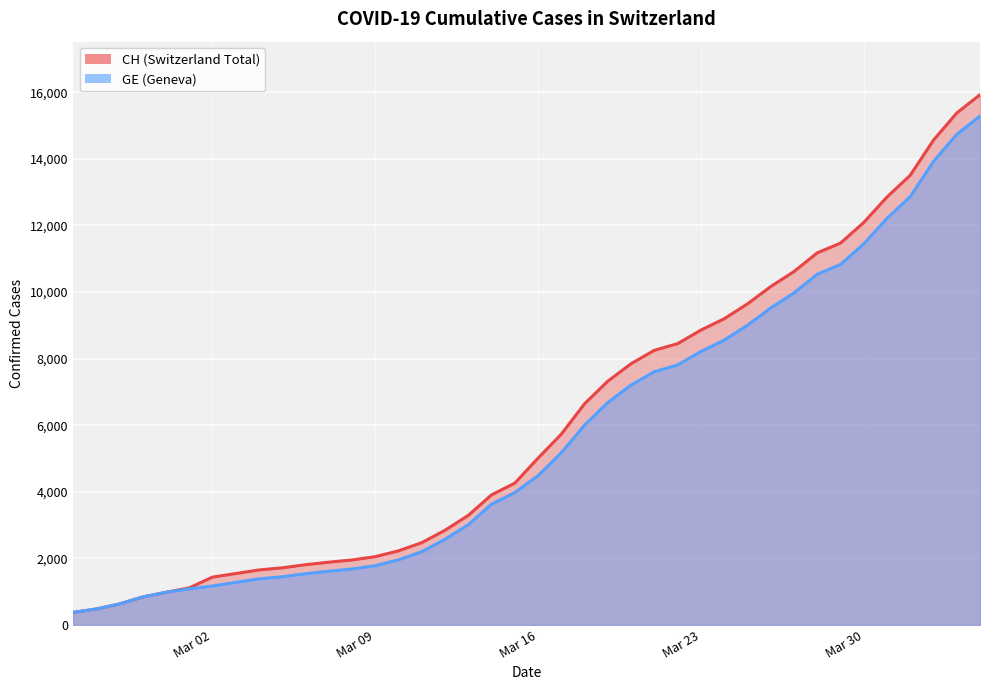

What is the greatest value displayed?

15926